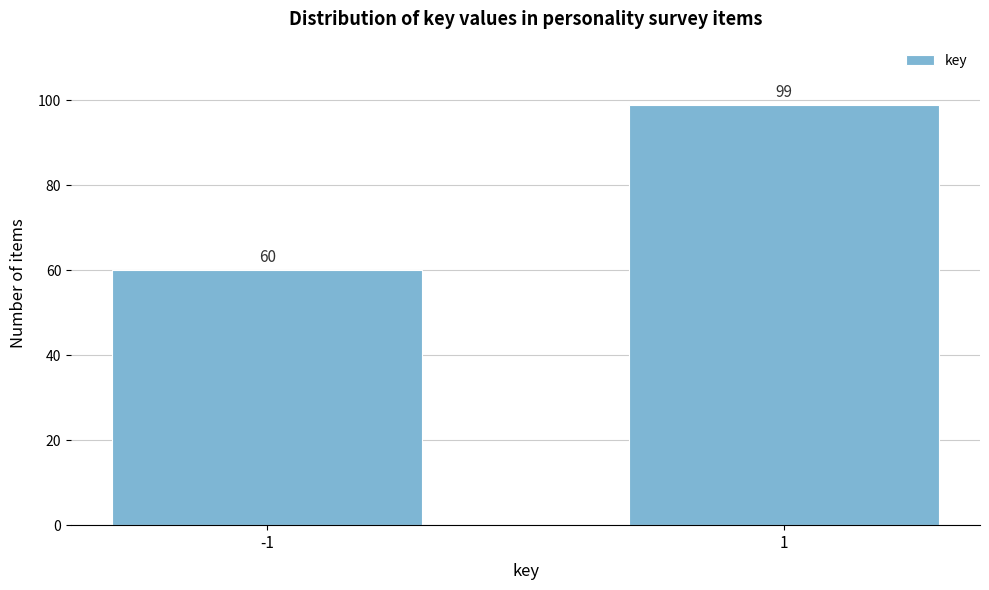

Reading left to right, list all the values displayed in this chart.

-1=60	1=99